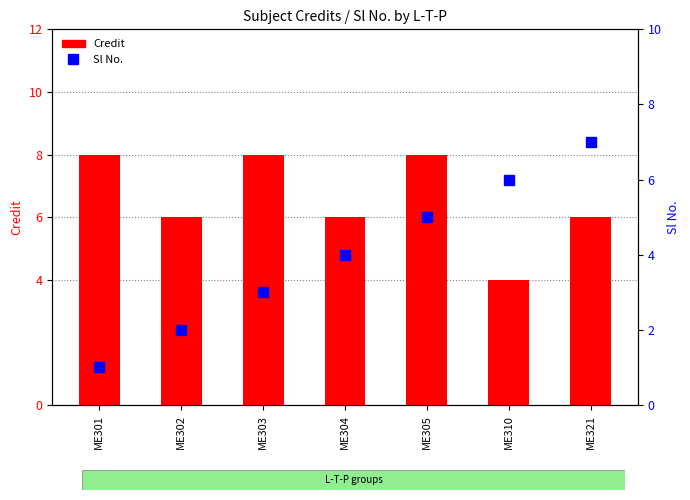

How many values in the Credit series are below 6?

1